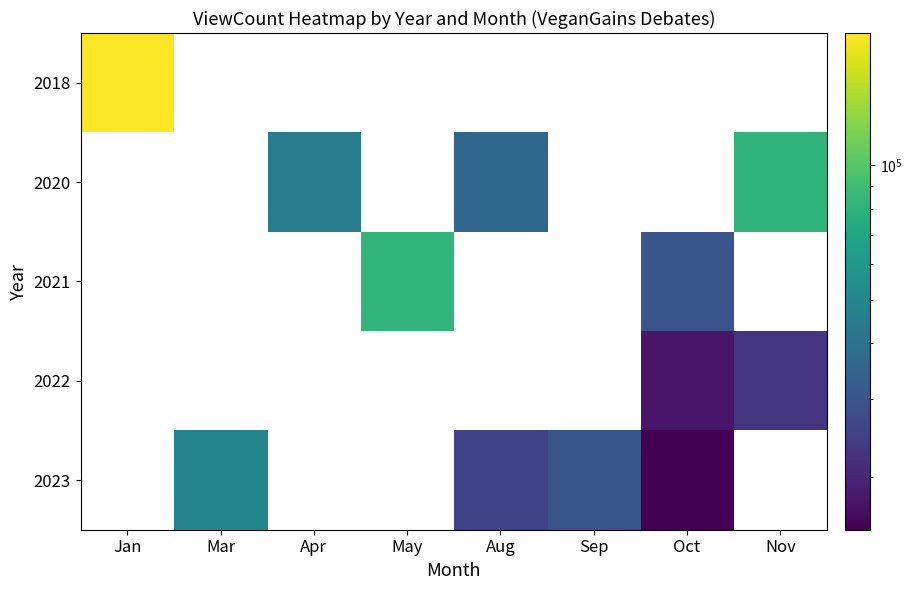

What is the smallest value displayed?

15242.0